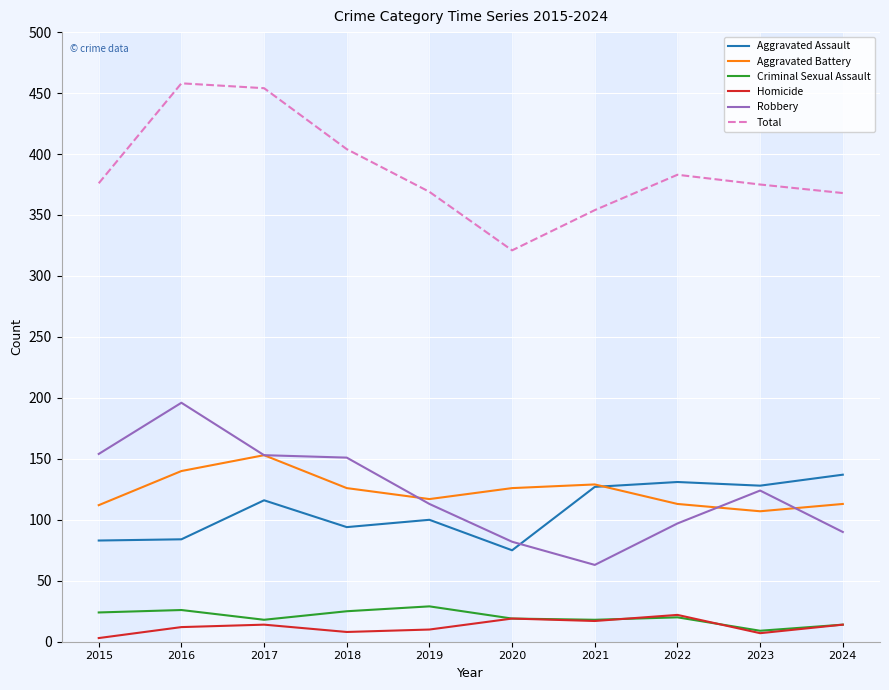

True or false: Total and Criminal Sexual Assault intersect in this chart.

False